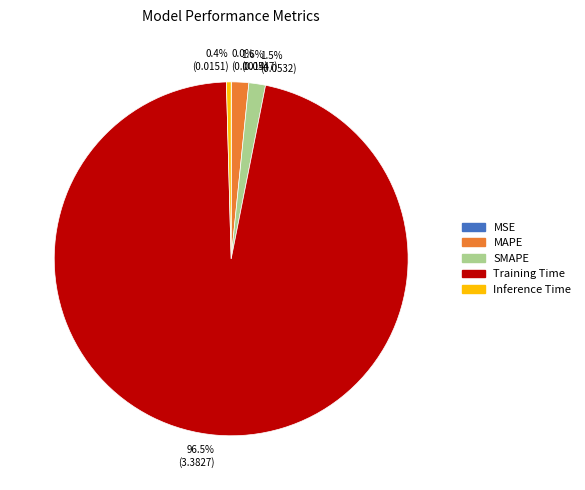

Which slice is the largest?

96.5% (3.3827)